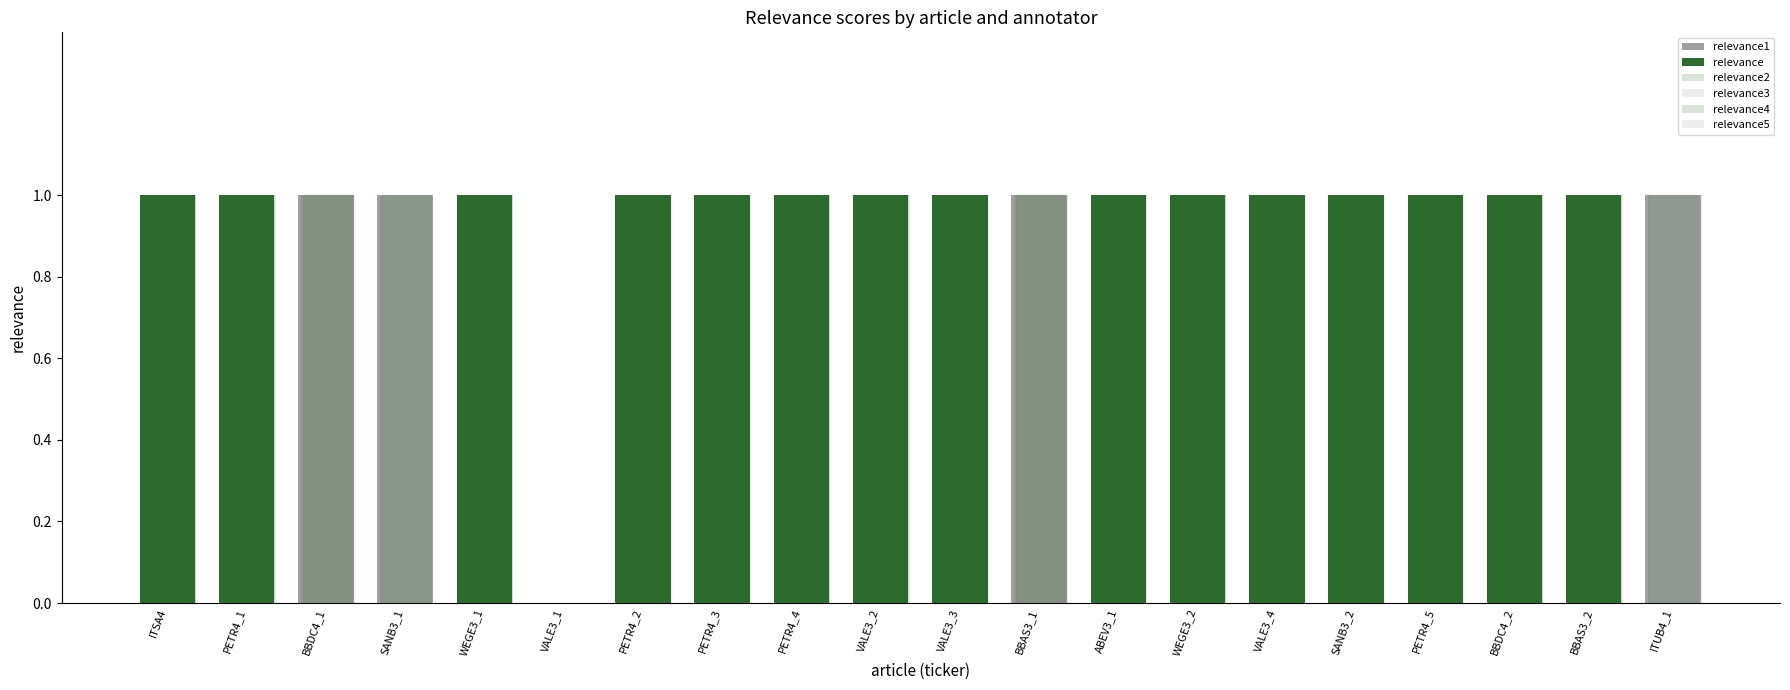

What is the greatest value displayed?

1